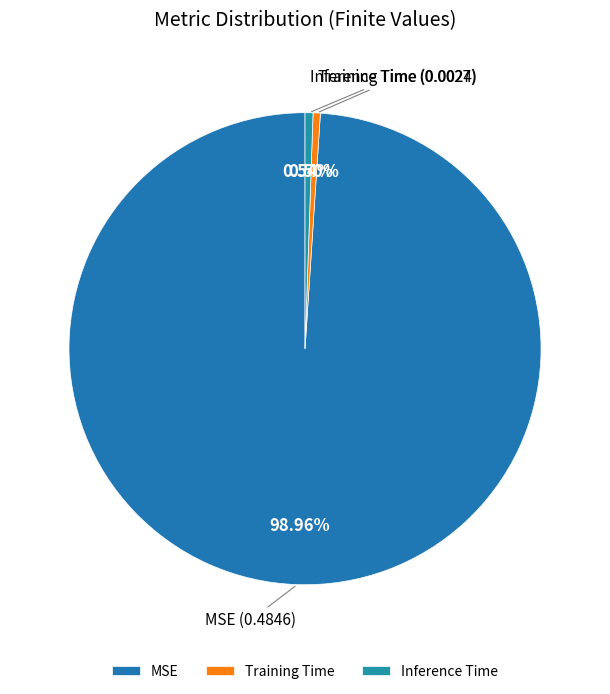

How many slices are in this pie chart?

3